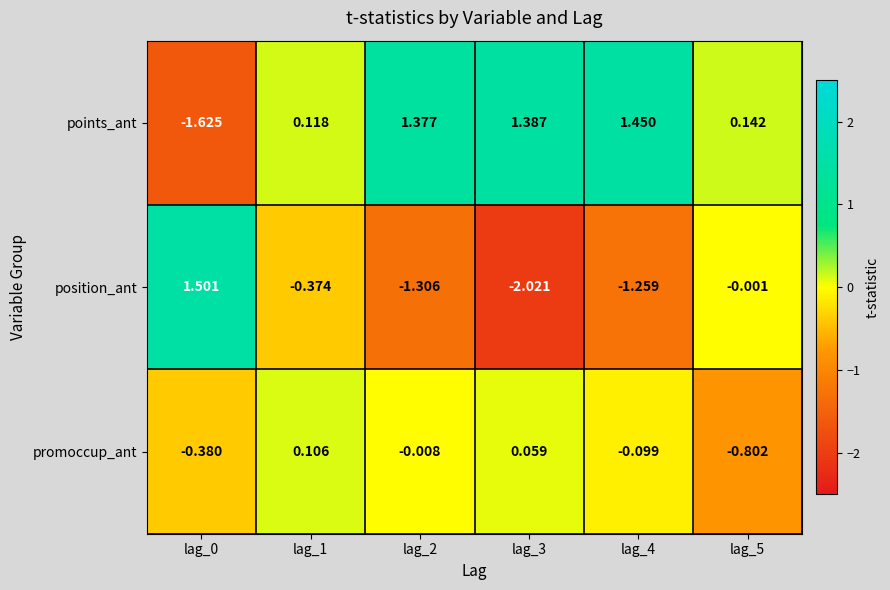

Between lag_4 and lag_5, which series saw the biggest shift?

points_ant